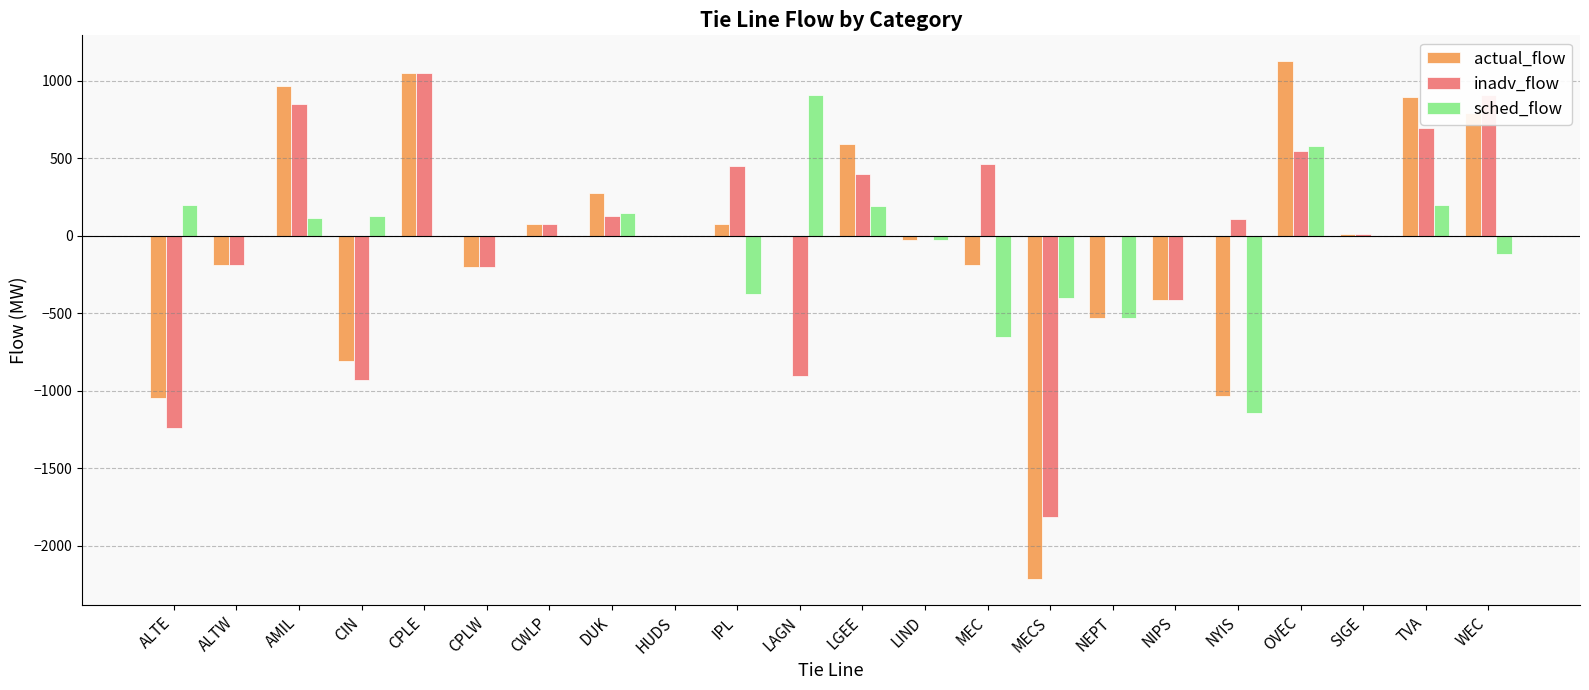

Where is inadv_flow nearest to the value -382?

NIPS